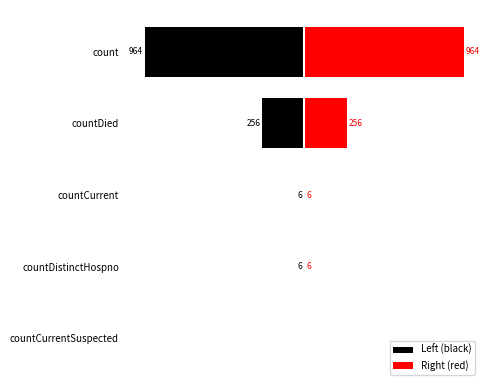

How many bars are there in total?

10